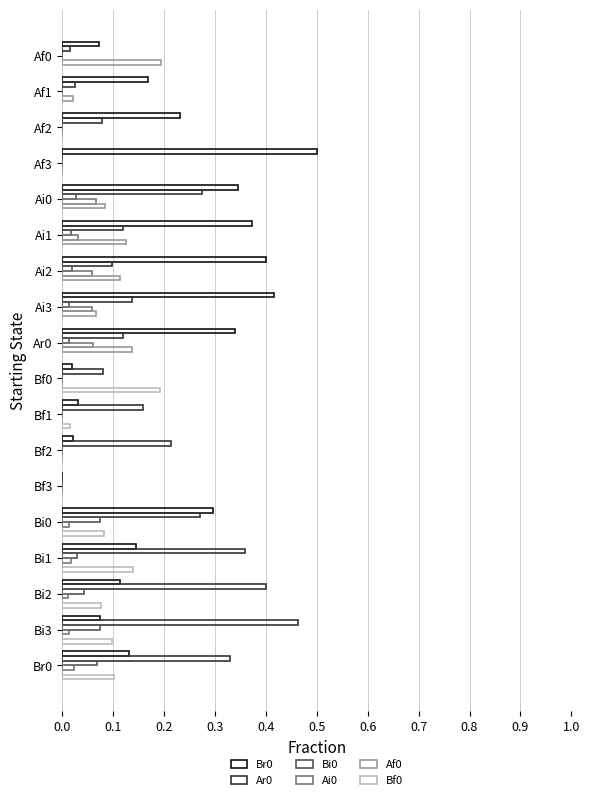

How many distinct data groups are displayed?

6